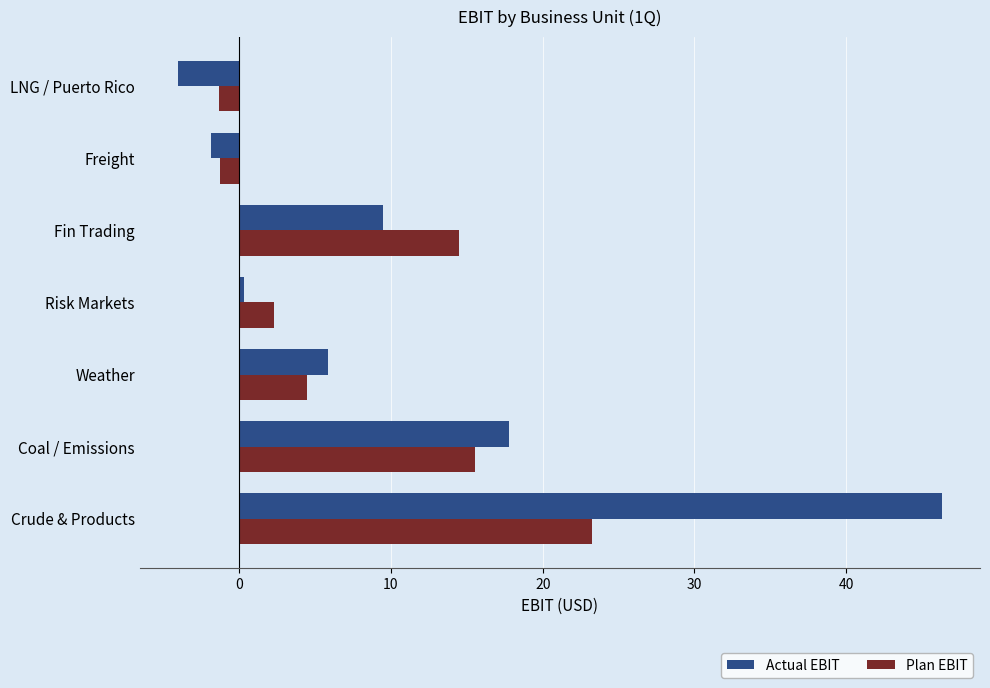

What is the difference between the maximum and minimum values in the Plan EBIT series?

24.6